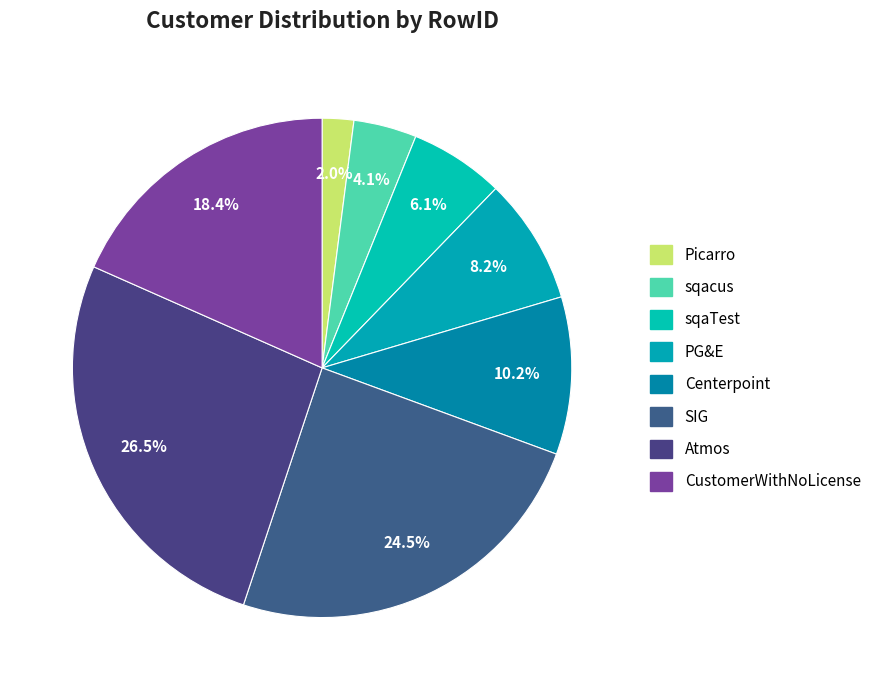

Which category has the biggest portion of the pie?

Atmos